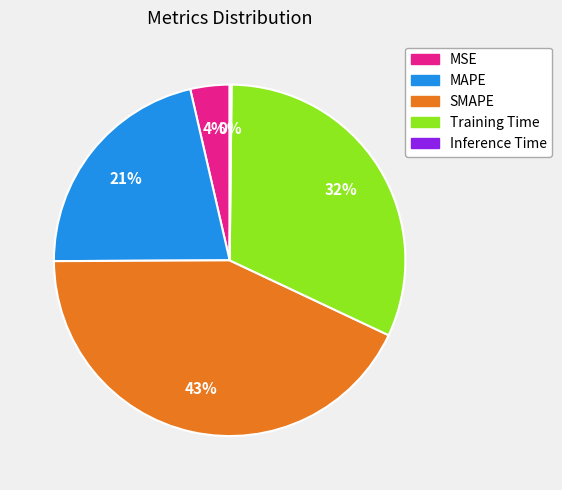

The MAPE slice represents 21% of the pie. True or false?

True